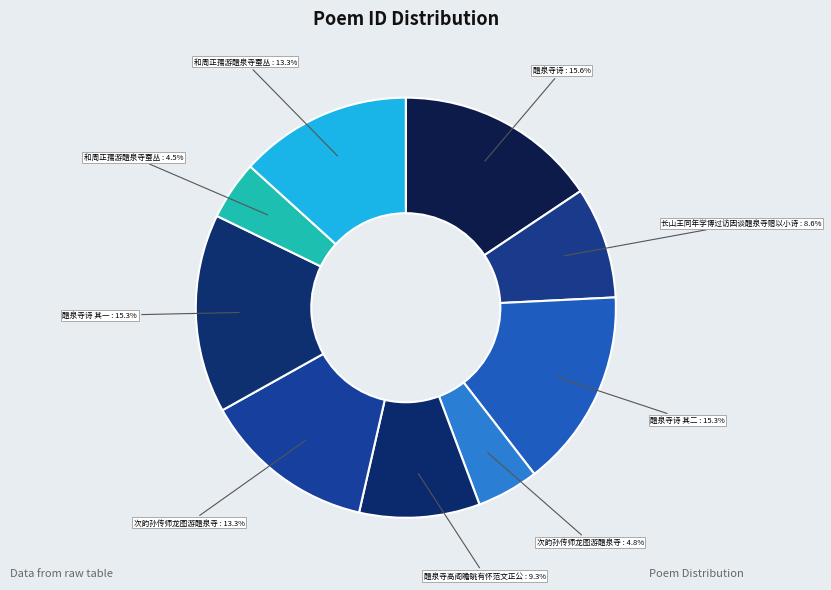

How many slices are in this pie chart?

9